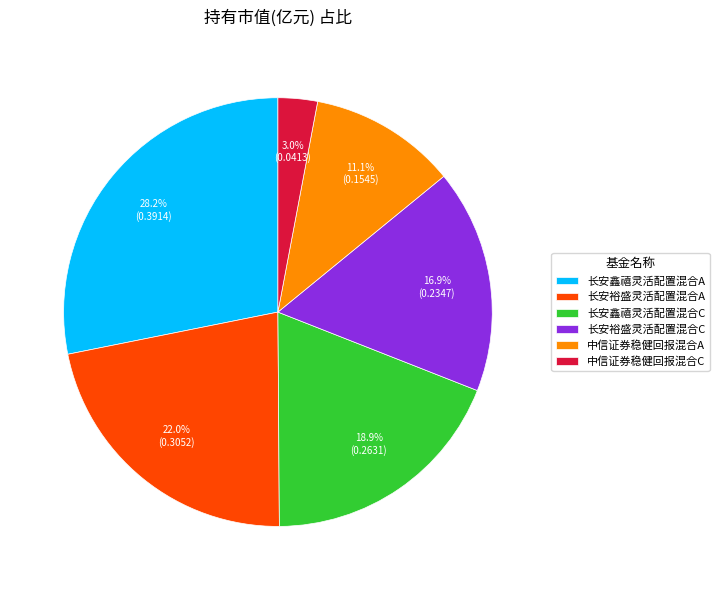

Between 长安鑫禧灵活配置混合A and 长安鑫禧灵活配置混合C, which is larger?

长安鑫禧灵活配置混合A